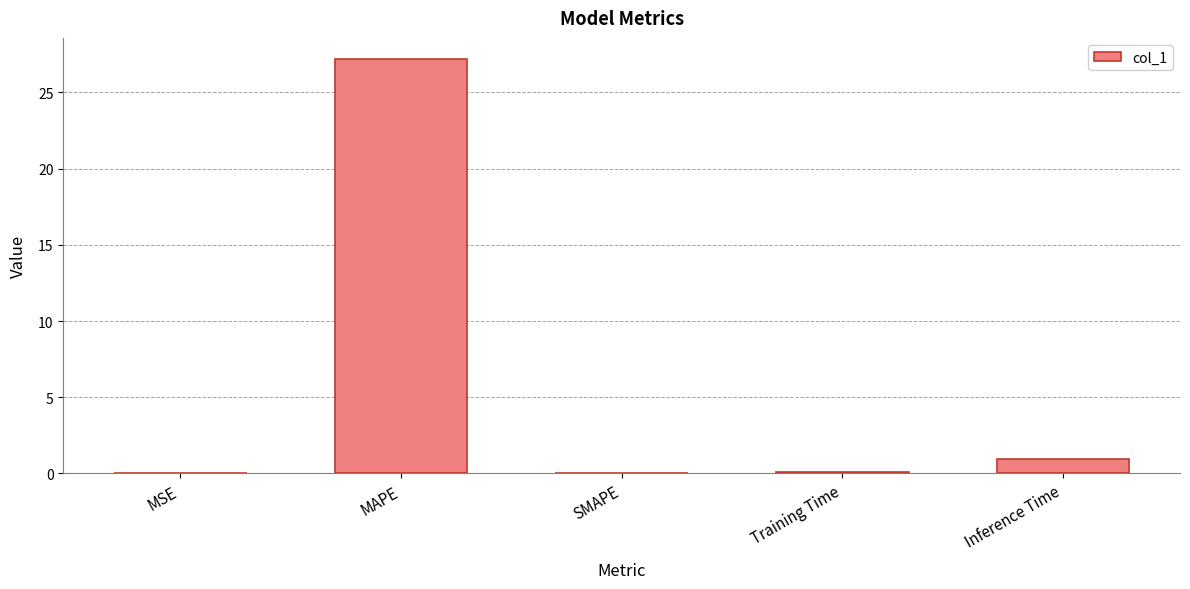

What is the sum of all values?

28.2